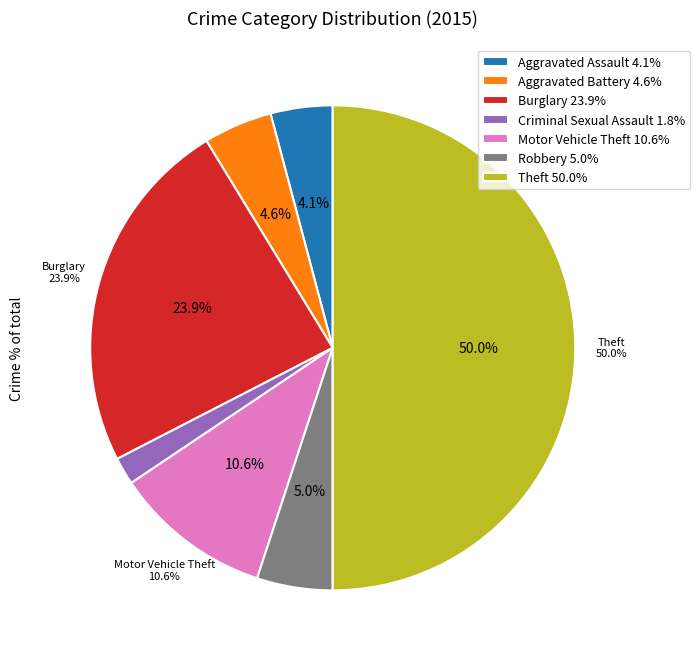

Does Motor Vehicle Theft account for over 50% of the chart?

No